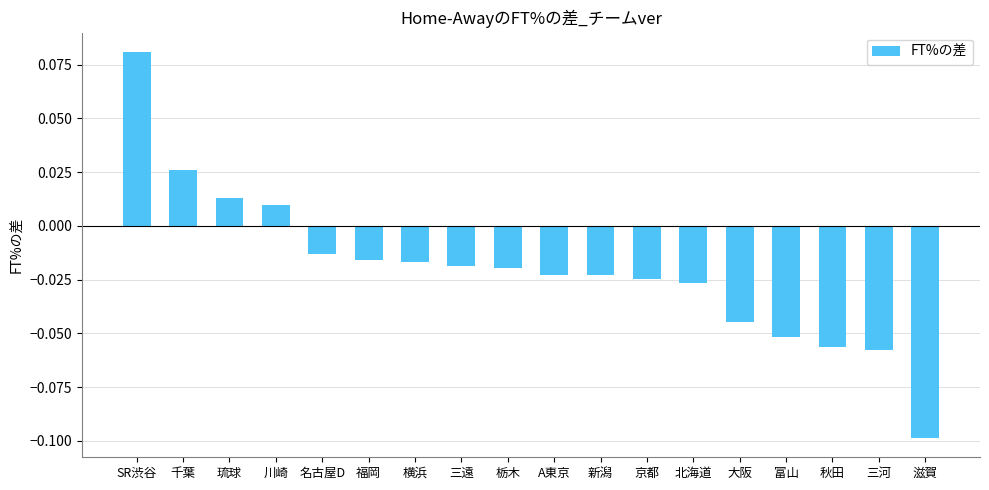

Which label corresponds to the largest value in the chart?

SR渋谷